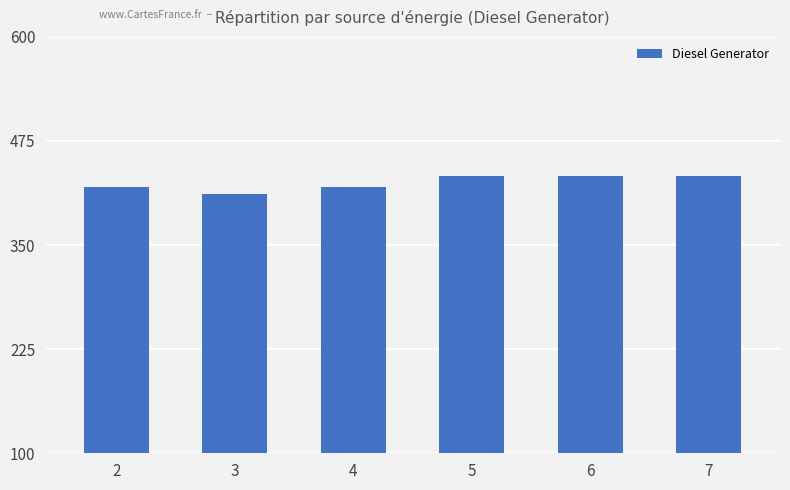

What is the ratio of the value at 3 to the value at 4?

1.0